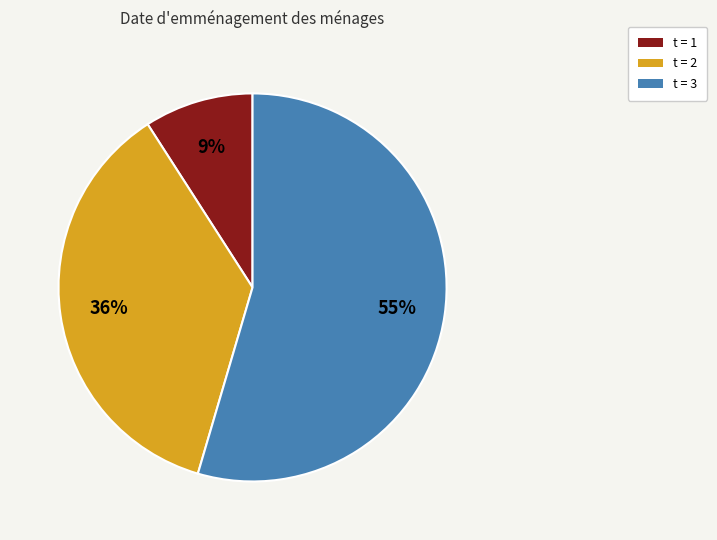

Rank the categories by value from highest to lowest.

t = 3, t = 2, t = 1